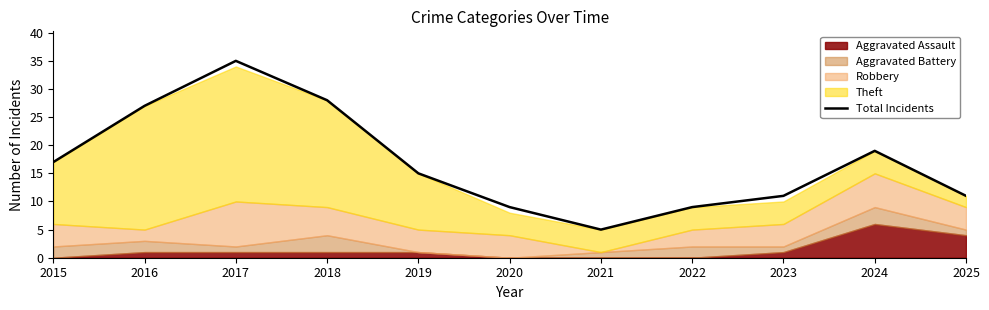

What is the smallest value displayed?

5